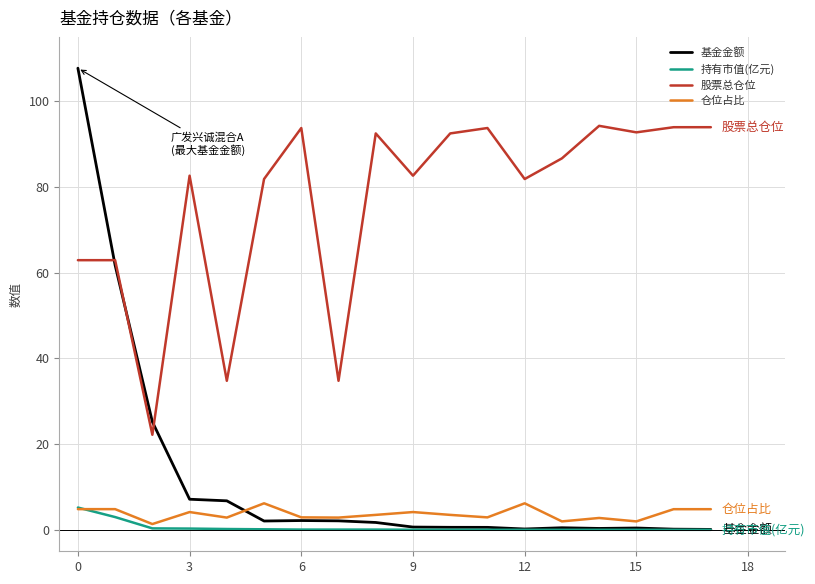

True or false: 持有市值(亿元) and 股票总仓位 intersect in this chart.

False